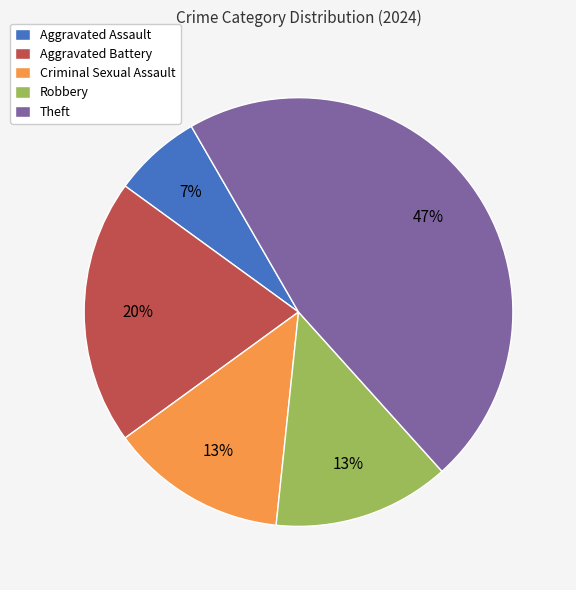

Is it true that Aggravated Assault is 1% of the pie?

False